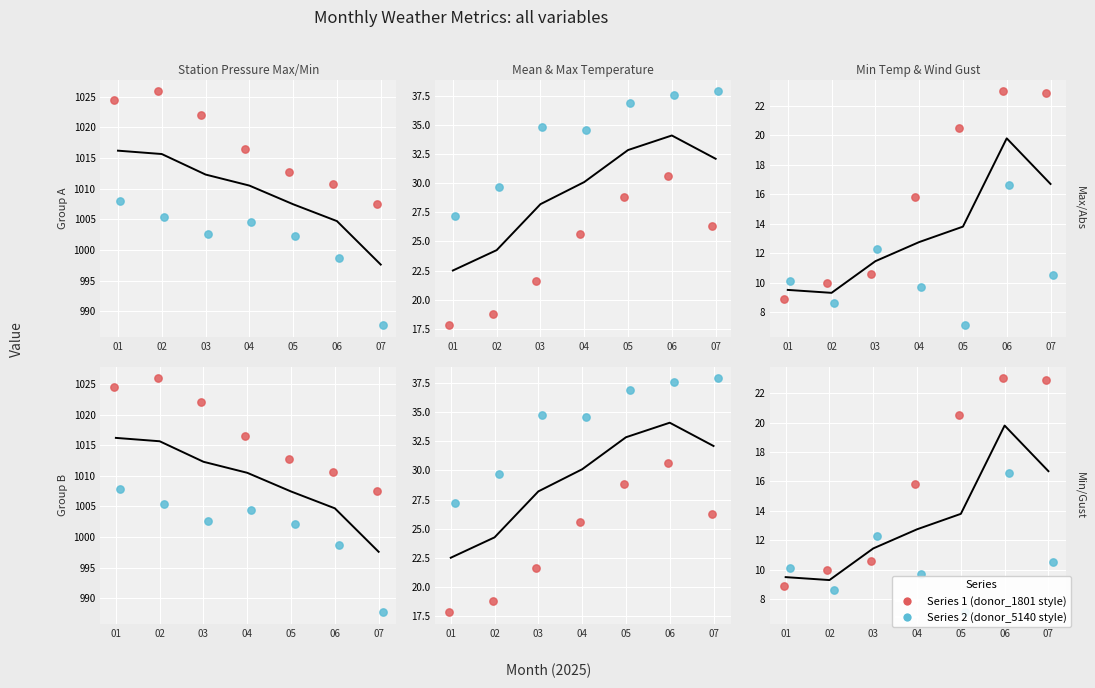

What is the total value across all series at 06?

2117.2